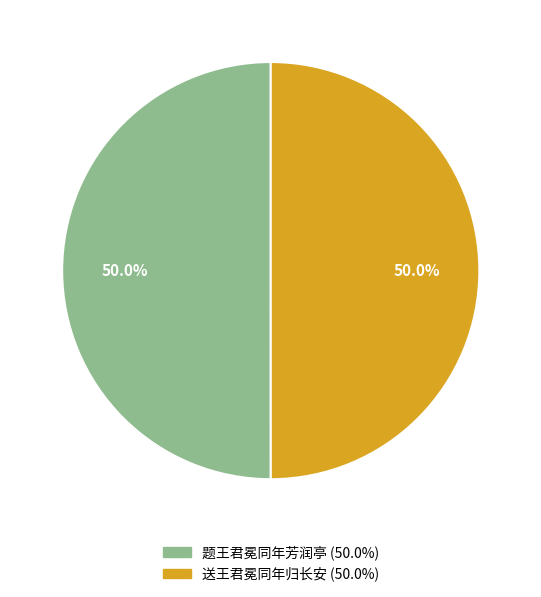

What percentage is the 送王君冕同年归长安 slice, to the nearest percent?

50%